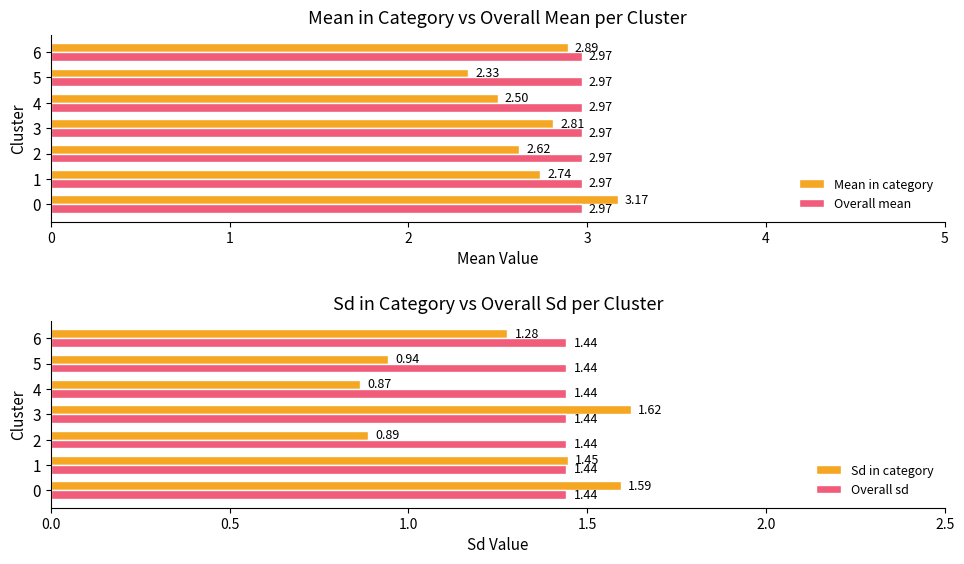

Rank the categories by Mean in category value from lowest to highest.

5, 4, 2, 1, 3, 6, 0